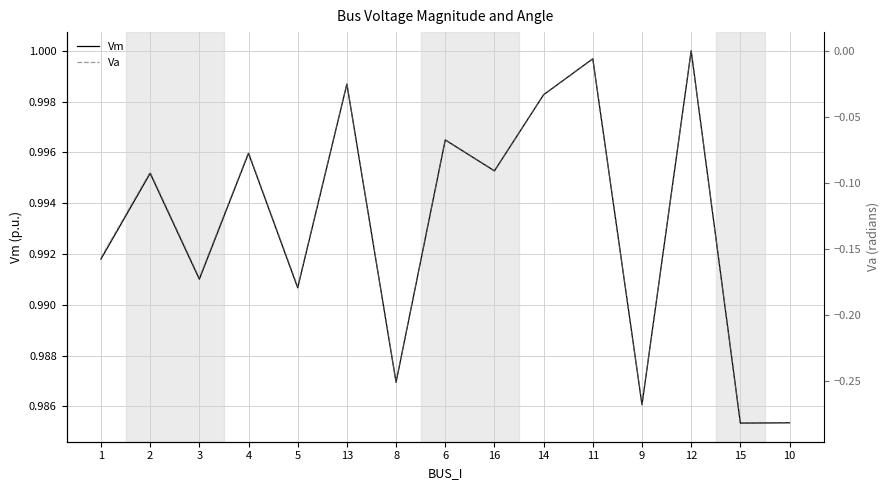

How many lines are shown in the chart?

2